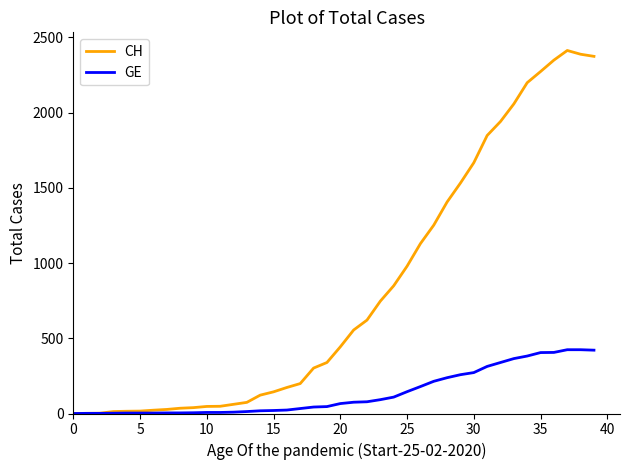

Rank the series by their maximum value, from lowest to highest.

GE, CH